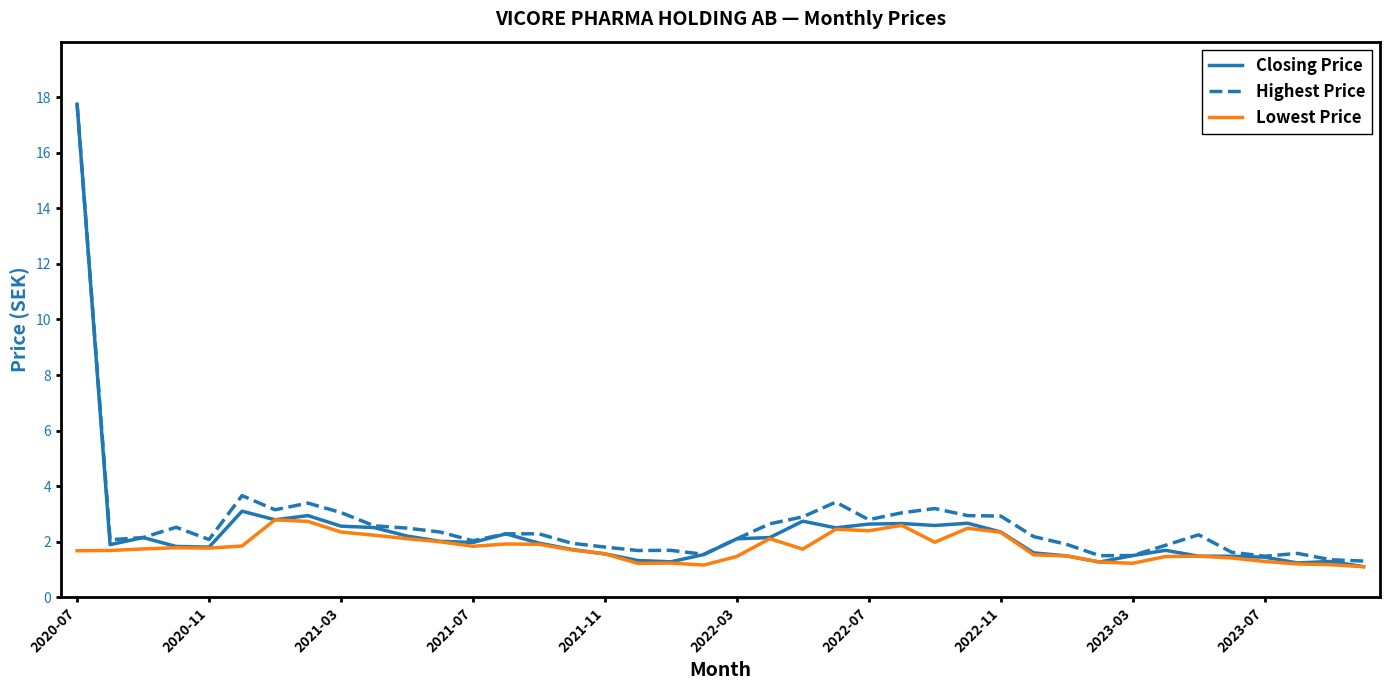

Which series has the largest range (max minus min)?

Closing Price